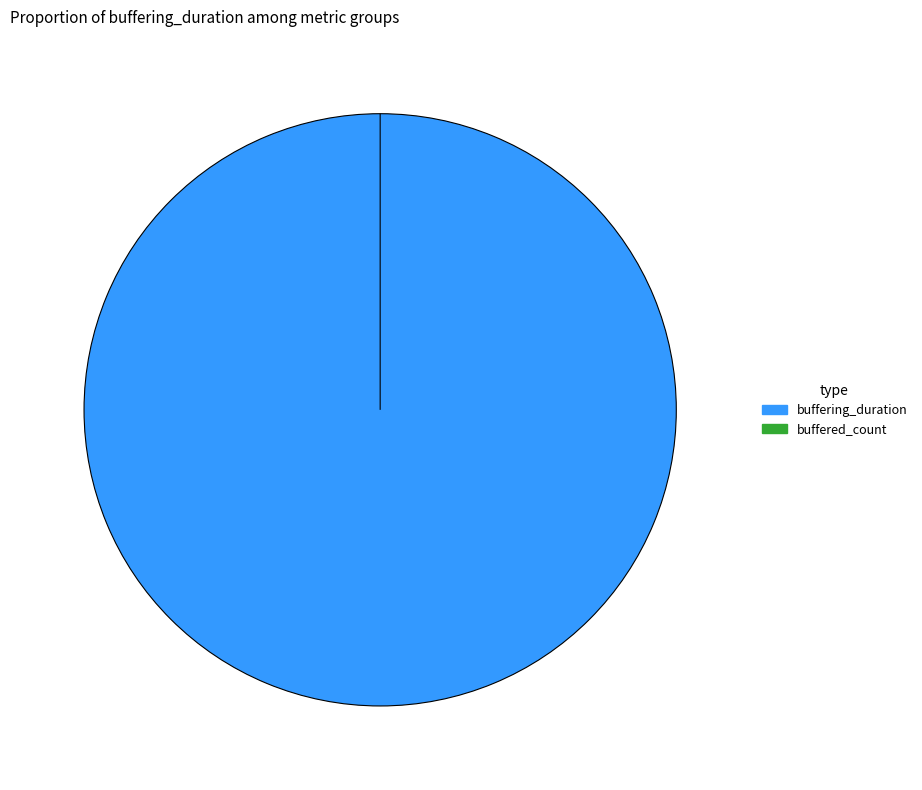

Approximately how many times larger is the value at buffering_duration compared to buffered_count?

2042941839.8